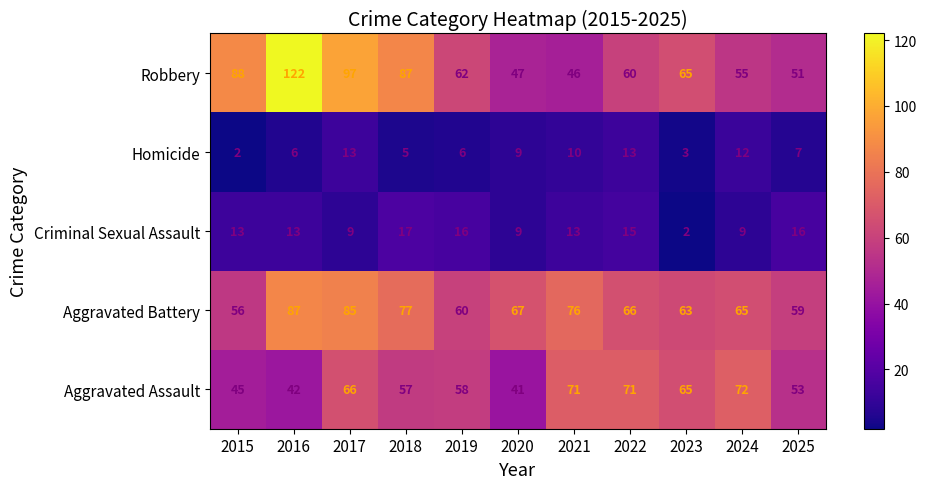

Where is Aggravated Battery nearest to the value 71?

2020